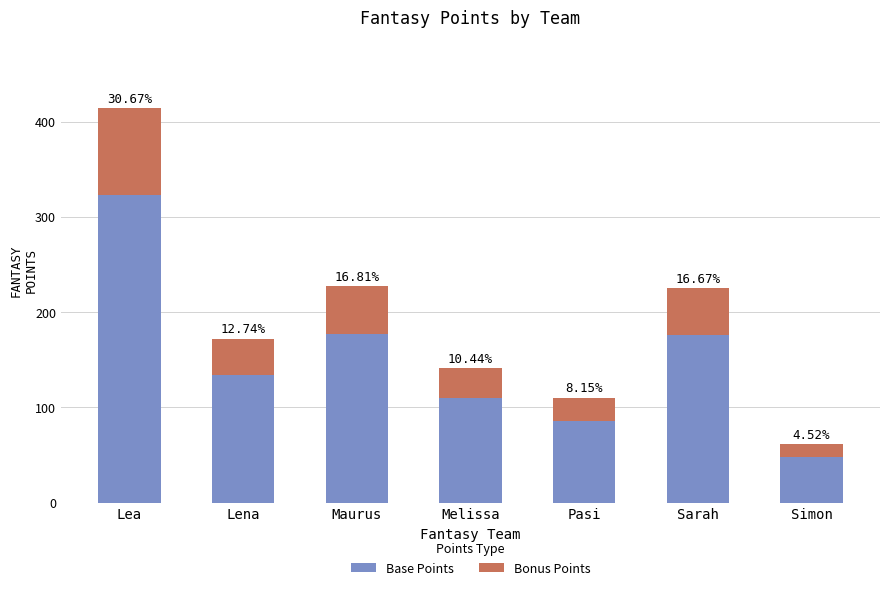

What are all the series names shown in the legend?

Base Points, Bonus Points